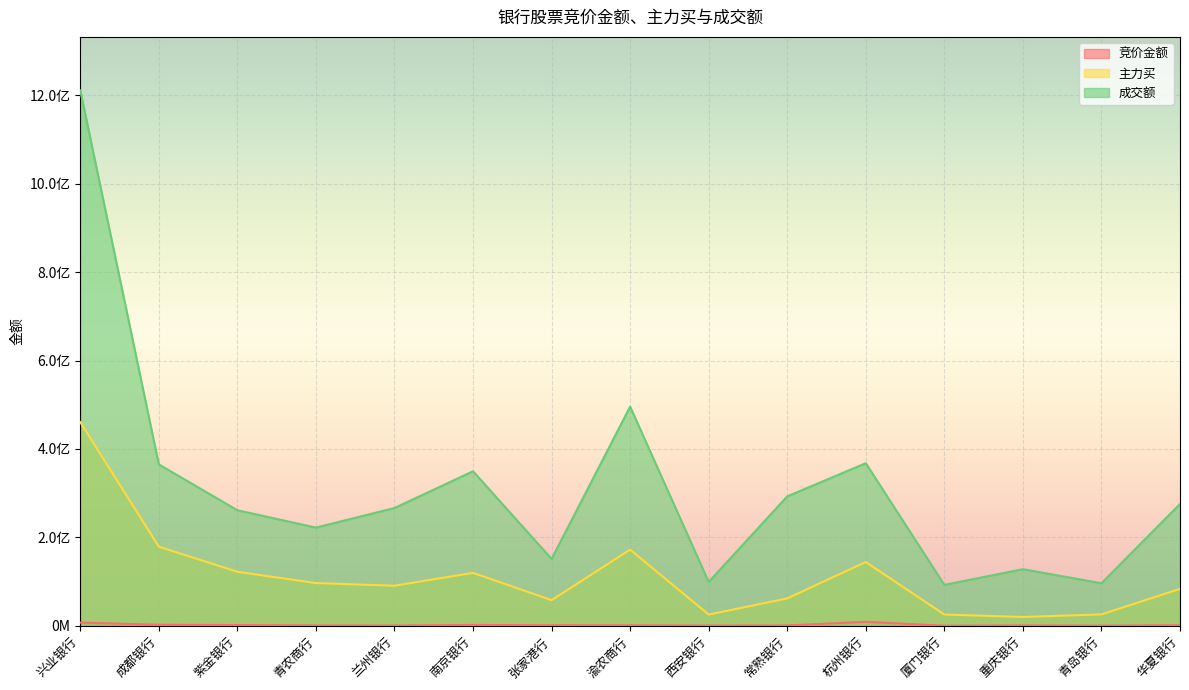

What is the sum of the 主力买 values at 兴业银行 and 杭州银行?

604617933